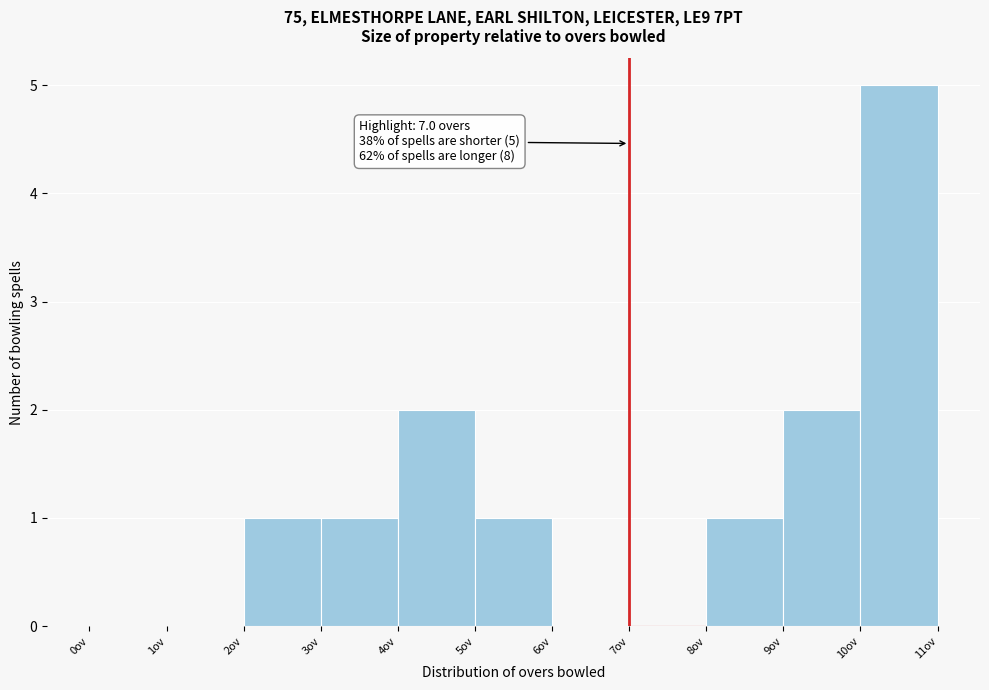

Which range on the x-axis has the tallest bar?

10 to 11